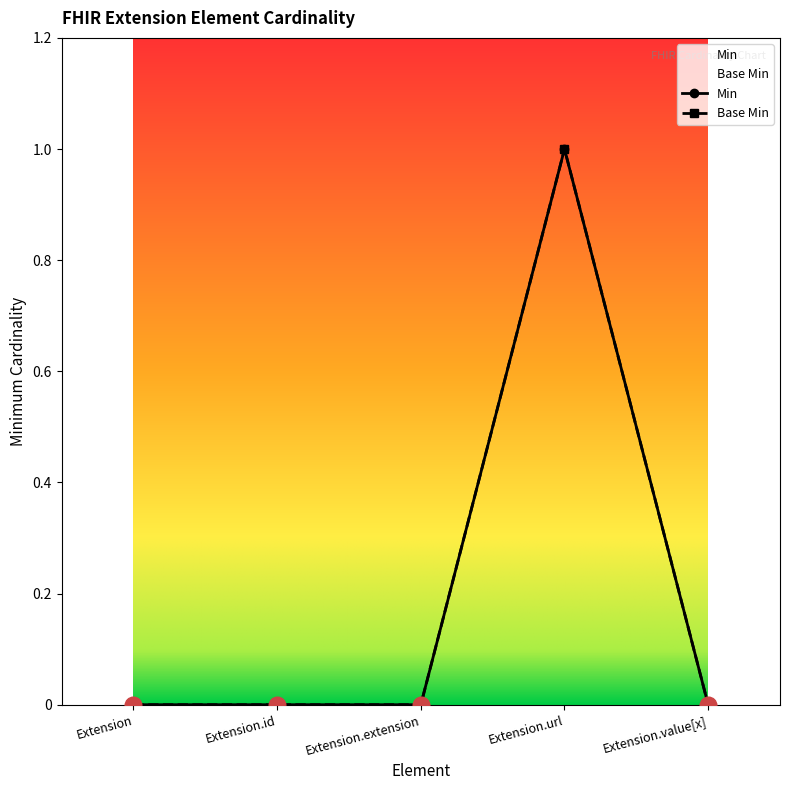

Which series has the largest total across all categories?

Min